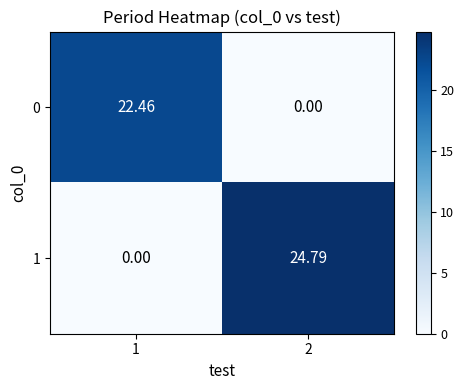

Which series changed the most between 1 and 2?

1